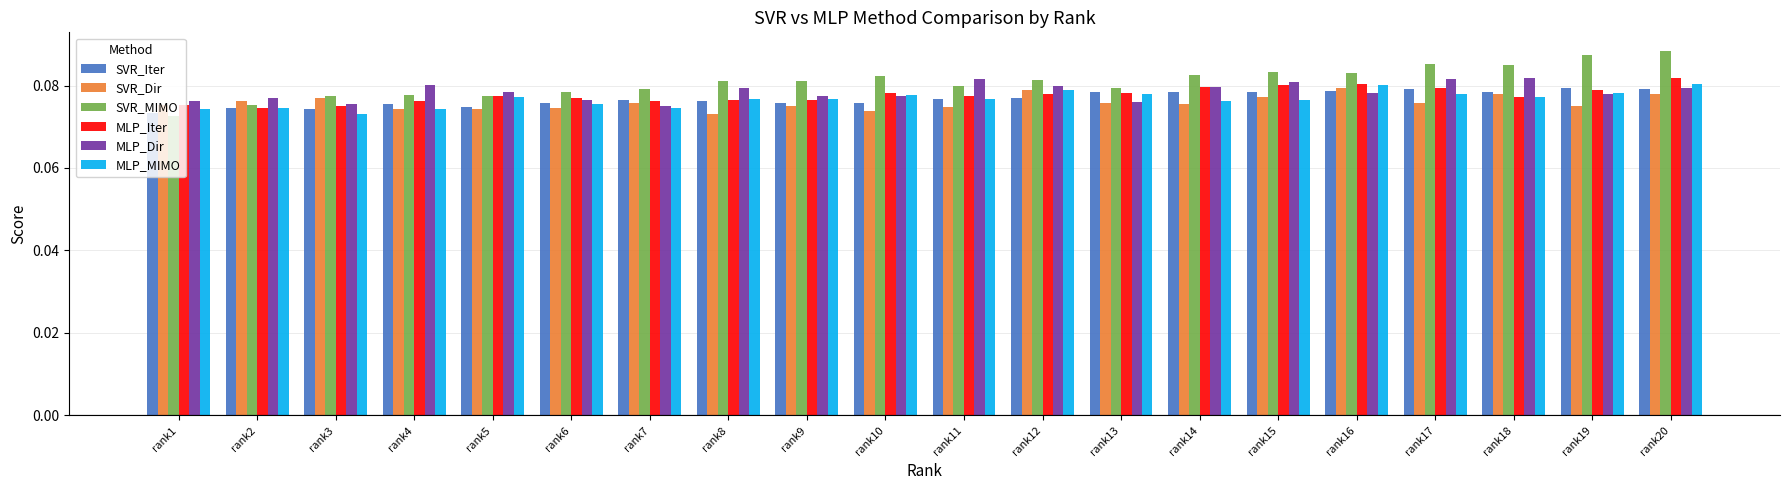

What is the sum of the SVR_Dir values at rank6 and rank16?

0.2